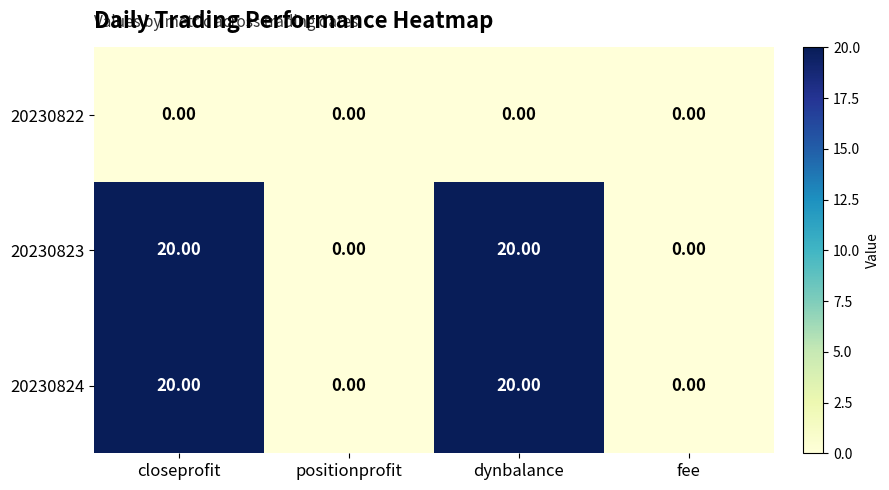

What is the difference between the maximum and minimum values in the 20230823 series?

20